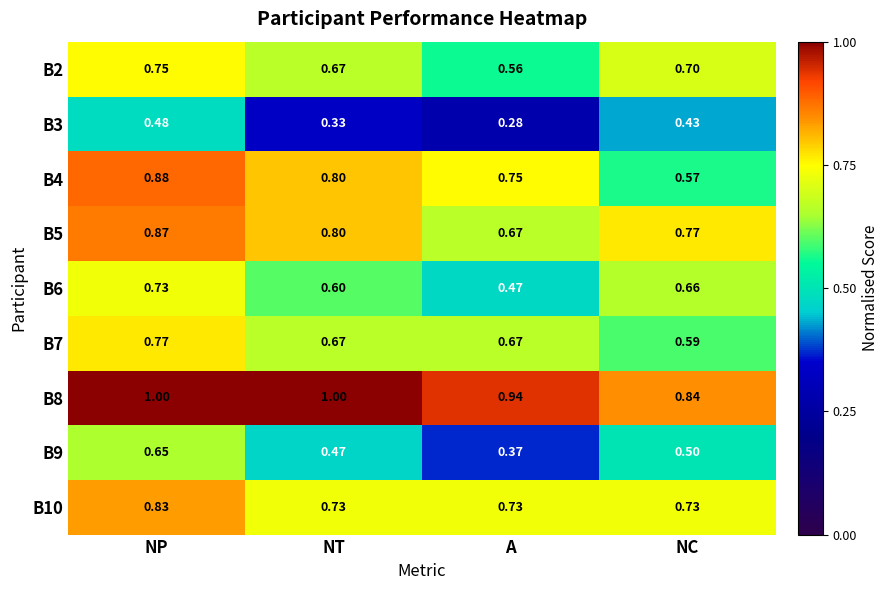

Where is B8 nearest to the value 0?

NC